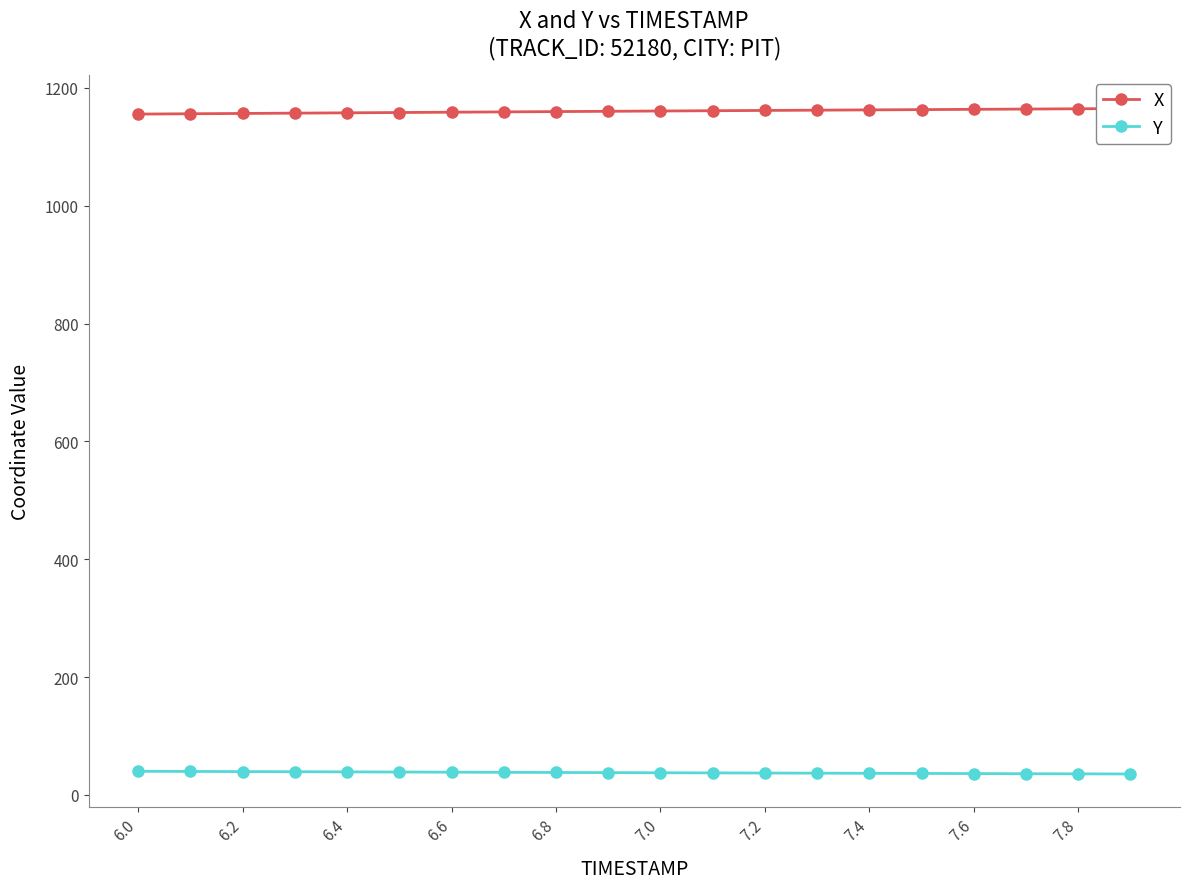

What is the lowest value of the Y series?

35.4